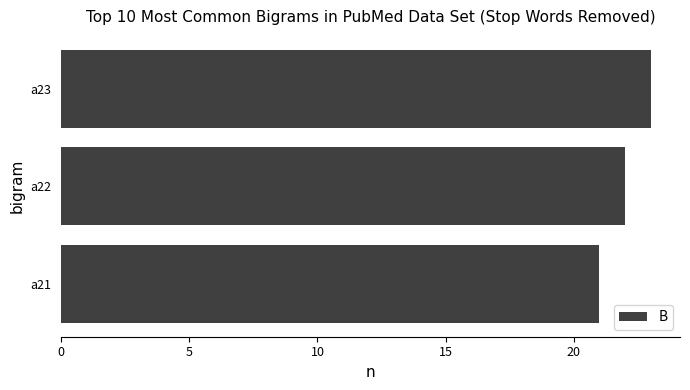

At which category does the chart reach its peak across all series?

a23